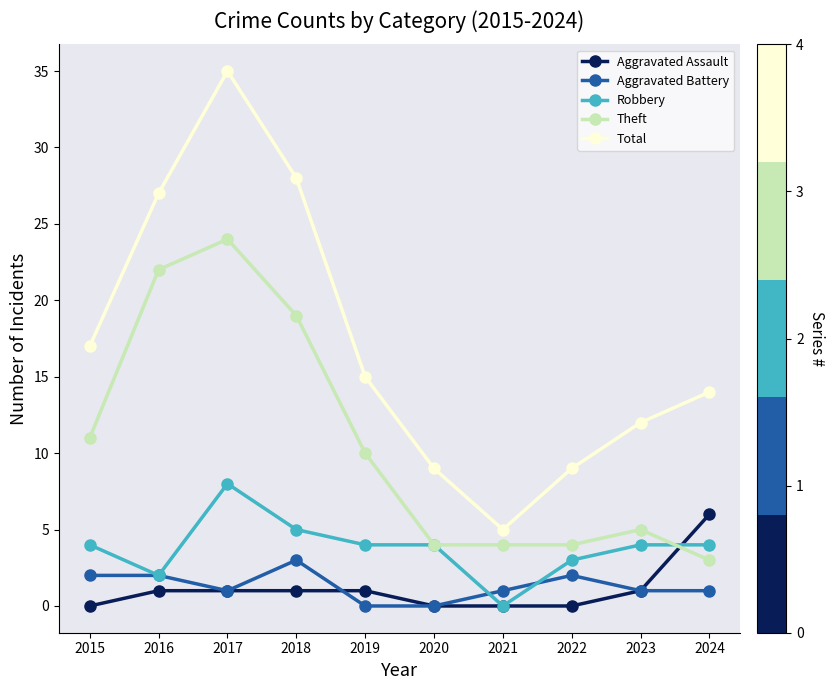

True or false: Theft and Total cross at least once.

False